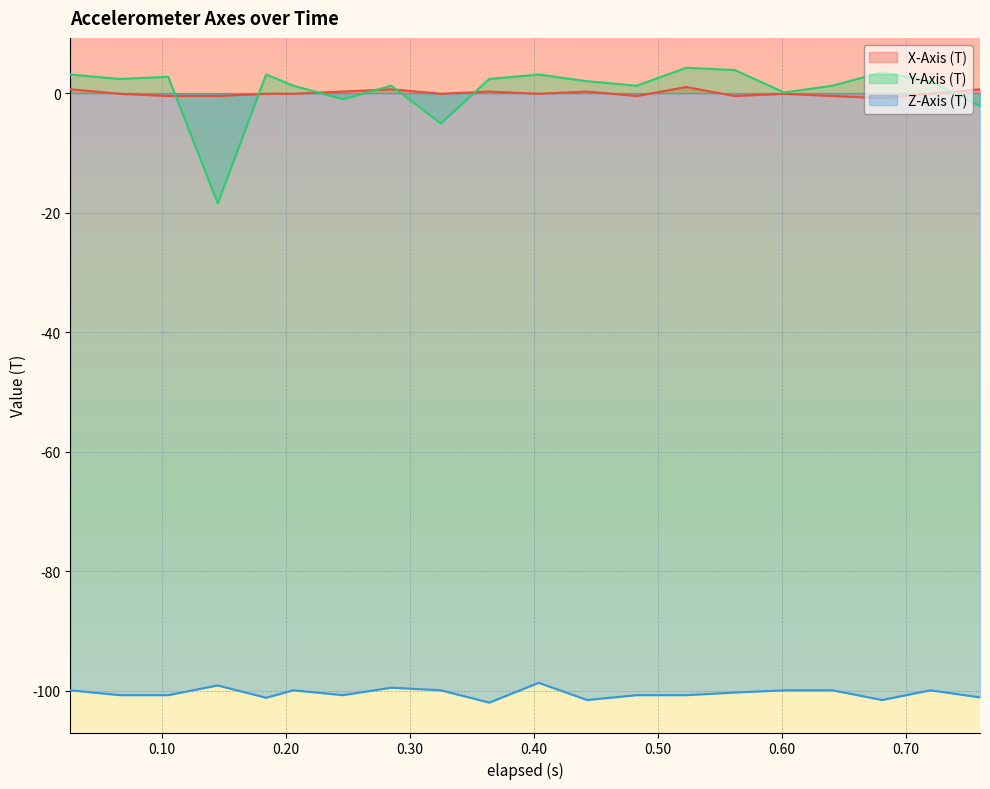

True or false: X-Axis (T) has a value of 0.6 at 0.285.

True